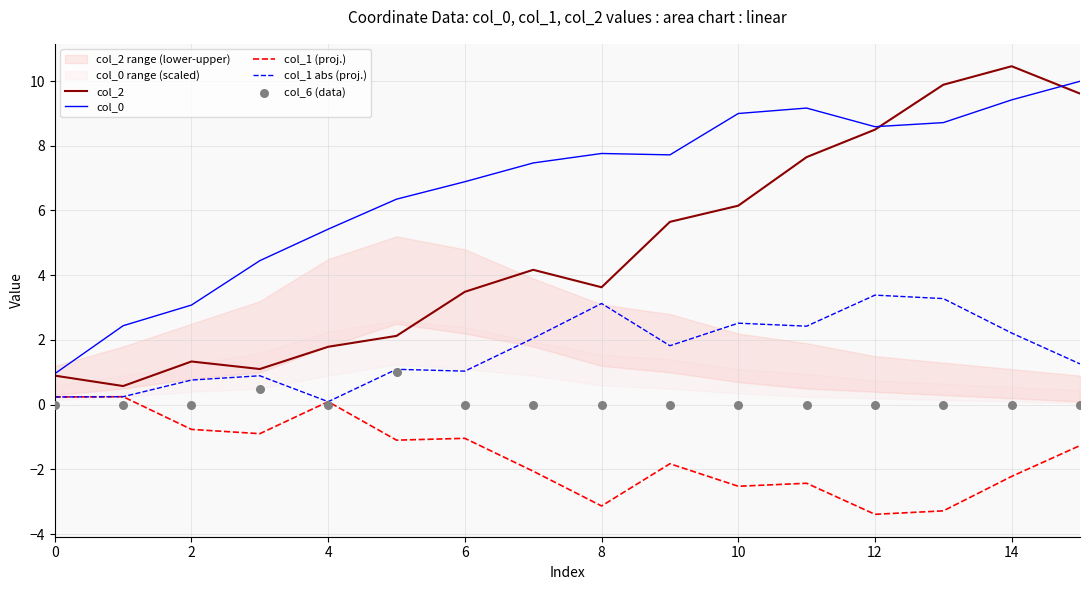

True or false: col_0 and col_1 (proj.) intersect in this chart.

False